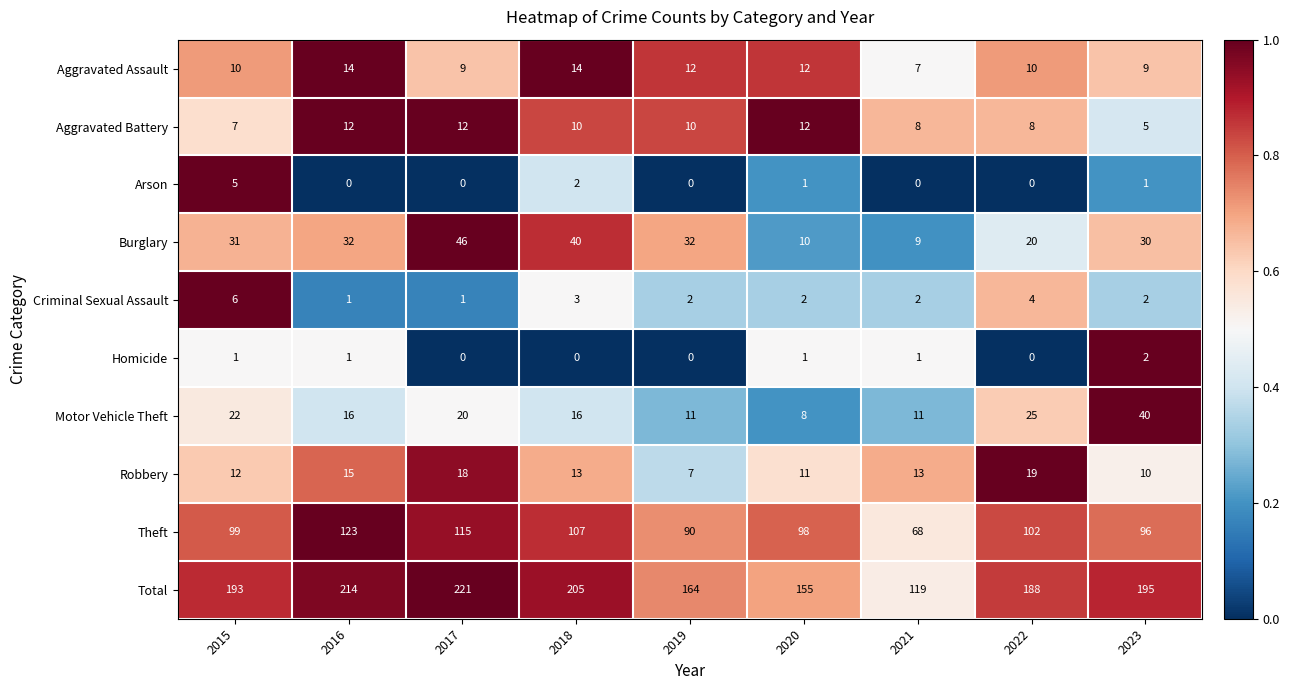

What value does the Burglary series have at 2015, to the nearest 10?

30